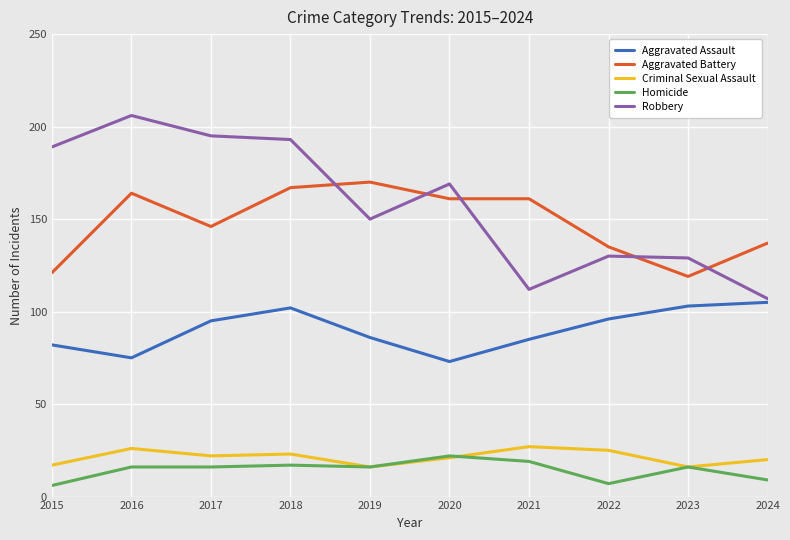

True or false: Aggravated Assault and Homicide intersect in this chart.

False